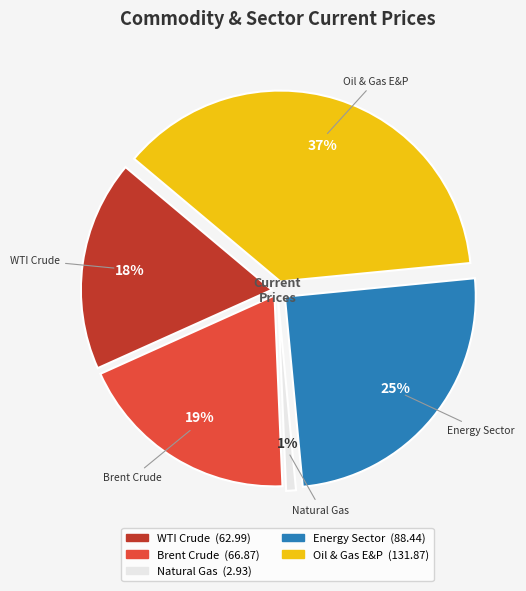

Approximately how many times larger is the value at Oil & Gas E&P compared to Natural Gas?

45.0